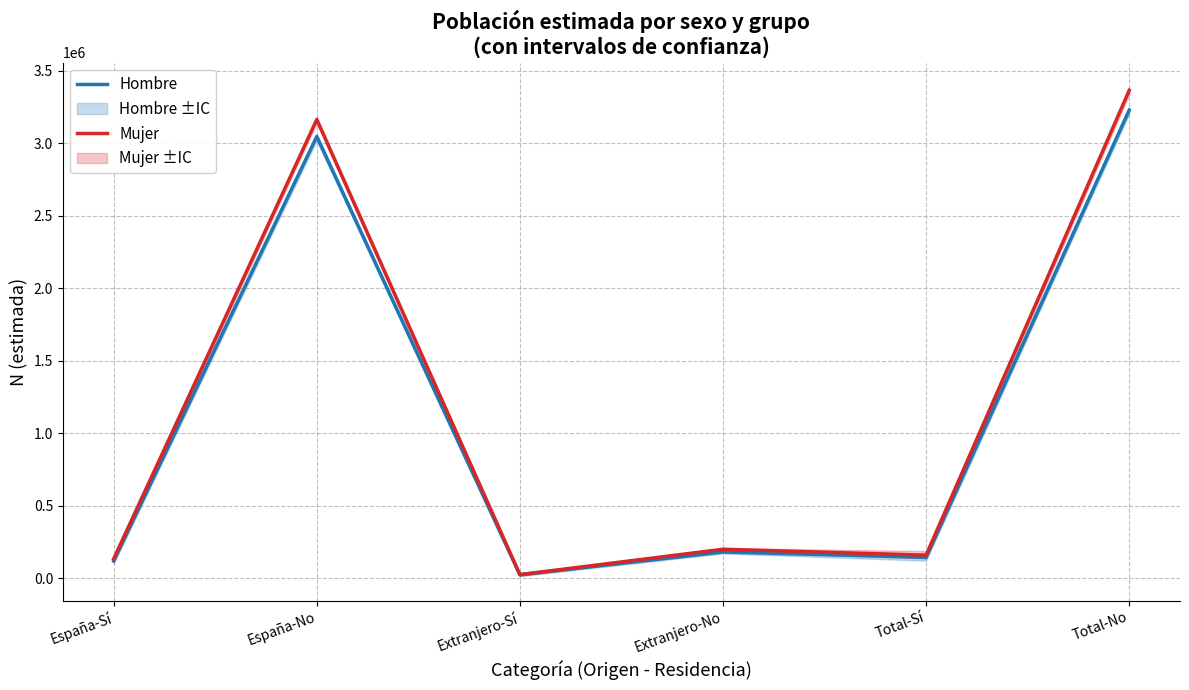

What is the difference between the highest and lowest values at España-Sí?

14176